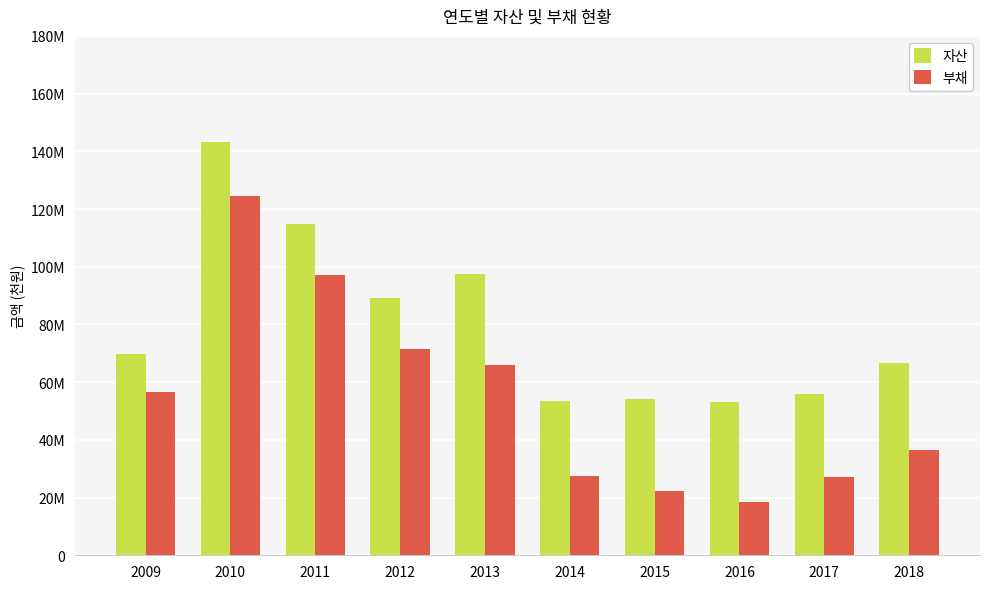

Between 2009 and 2014, which series saw the biggest shift?

부채